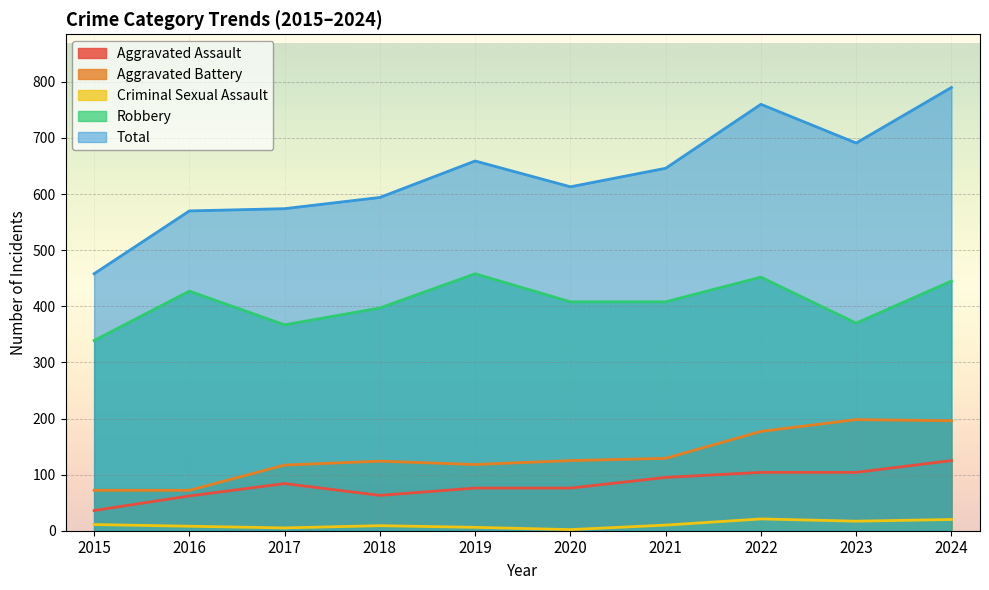

What is the smallest value displayed?

2